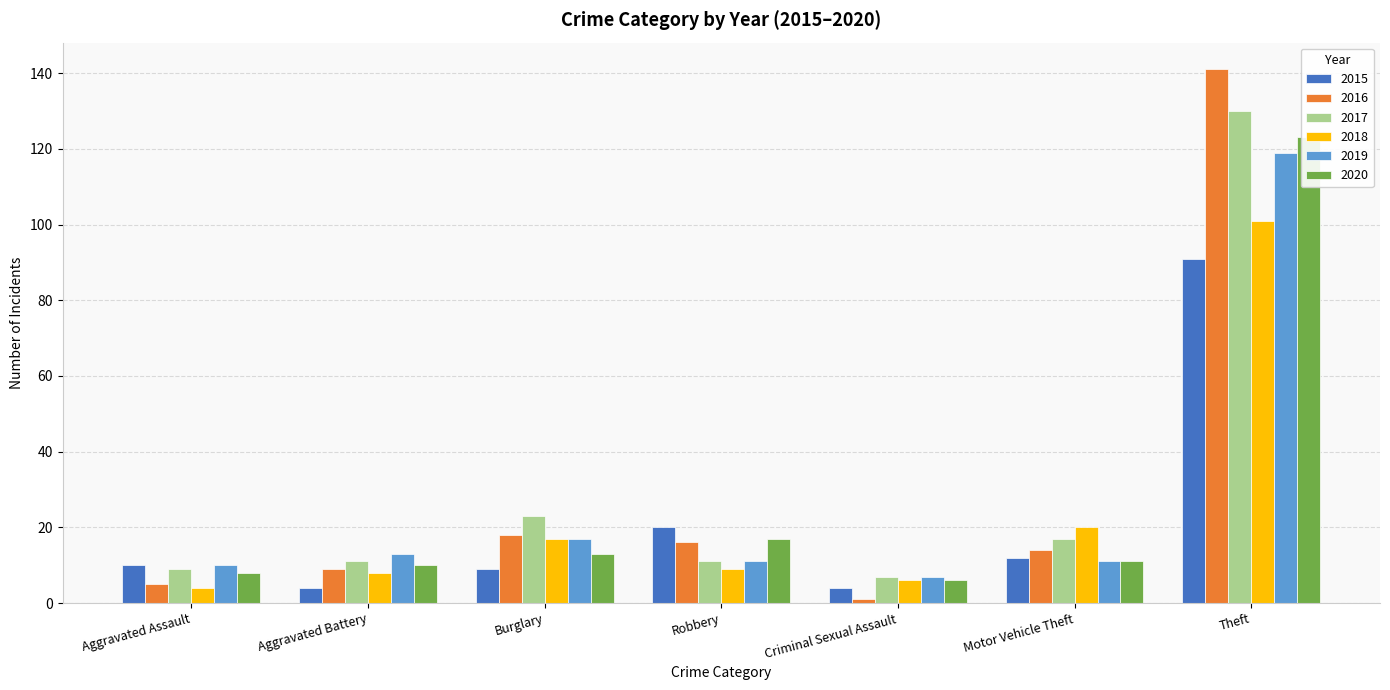

What is the value of the 2015b bar at the 1st from the left?

8